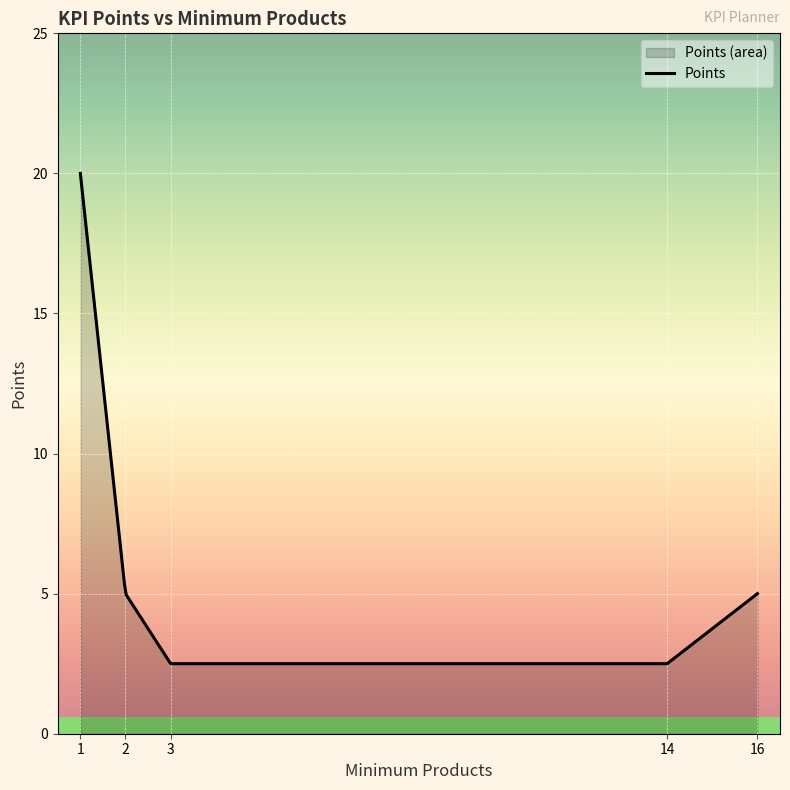

What is the sum of the values at 14 and 2?

7.5